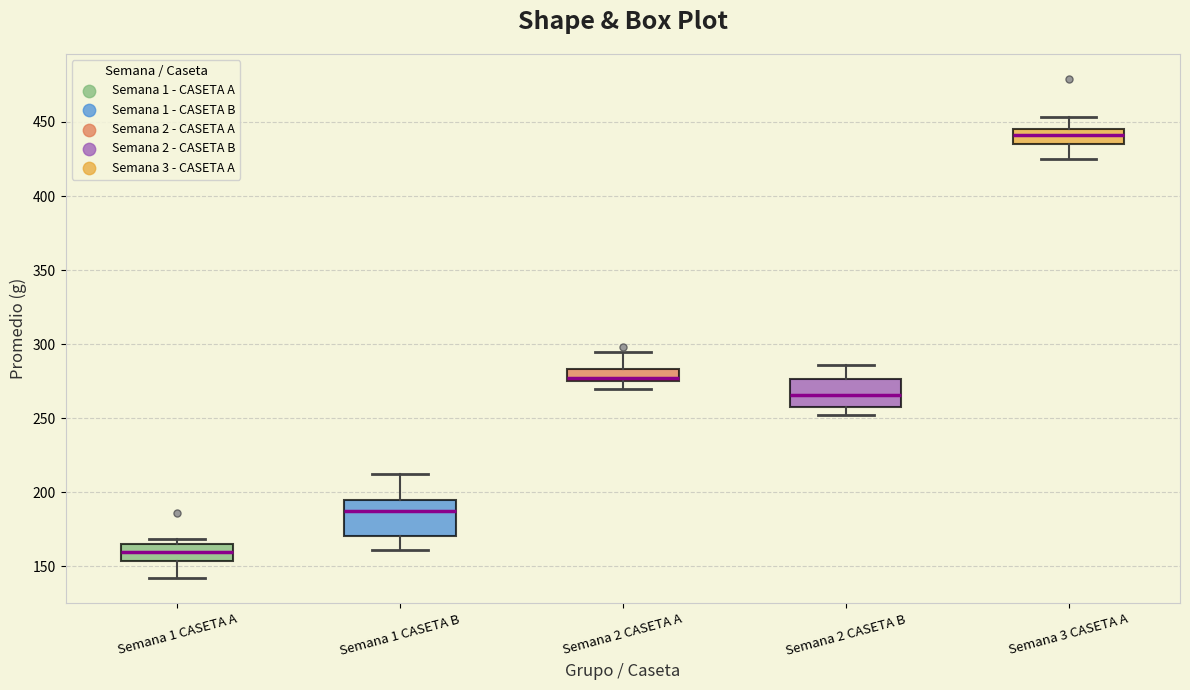

Where is the upper edge of the box for Semana 3 CASETA A on the y-axis? The values are not printed on the chart, so give them approximately, as read against the axis.

445